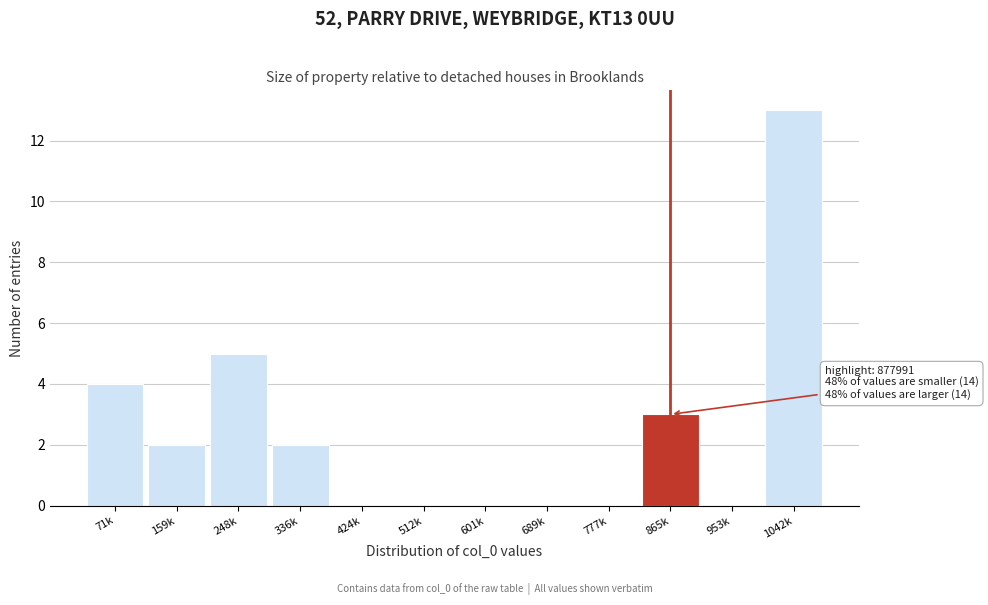

Reading left to right, list all the values displayed in this chart.

71k=4	159k=2	248k=5	336k=2	424k=0	512k=0	601k=0	689k=0	777k=0	865k=3	953k=0	1042k=13